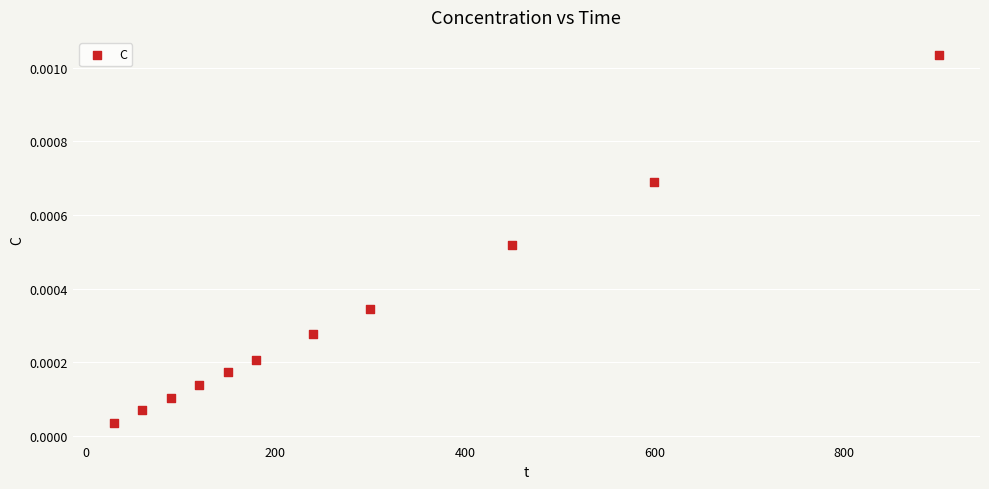

What is the average X value?

283.6